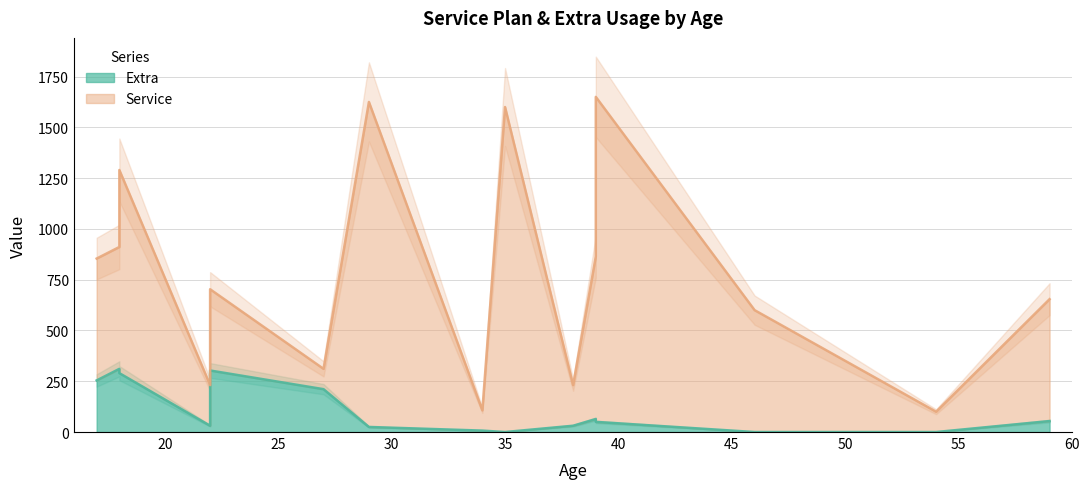

At which category does the data reach its first local valley?

22